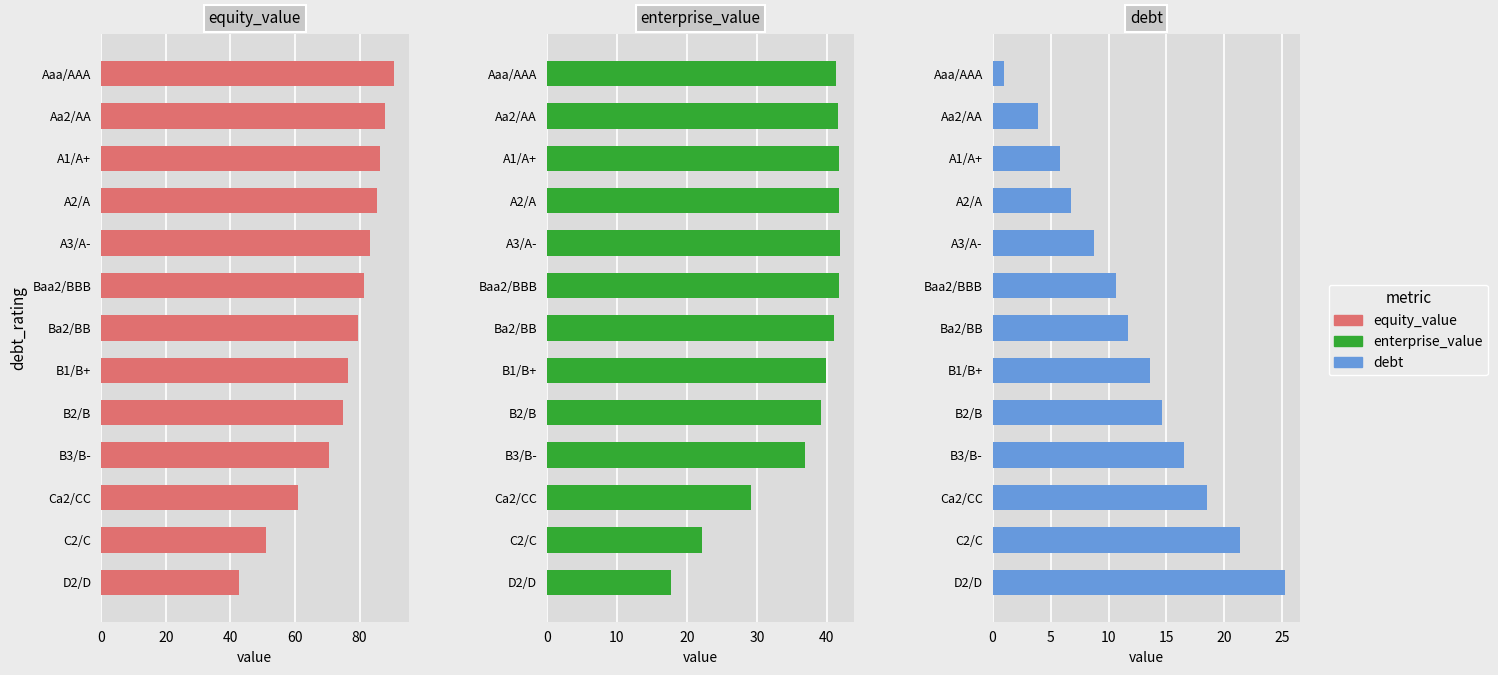

Which series has the largest total across all categories?

equity_value